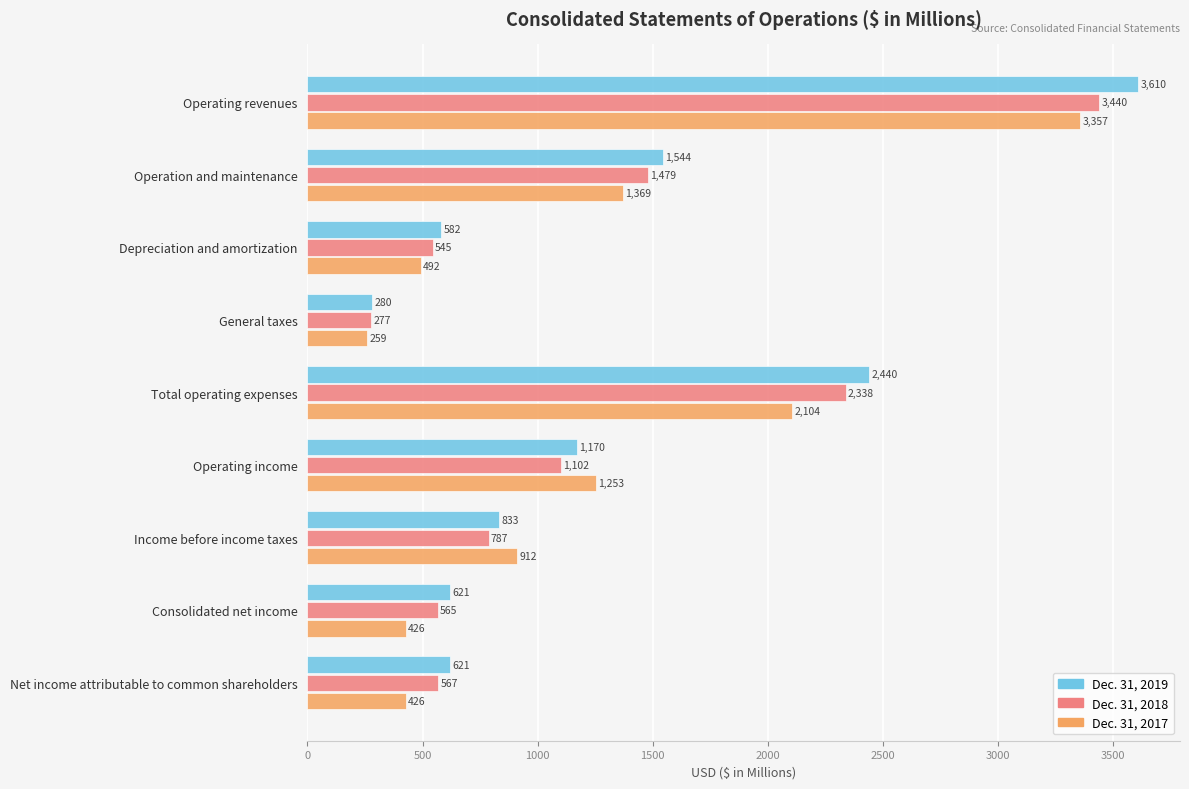

What is the minimum value shown in the chart?

259